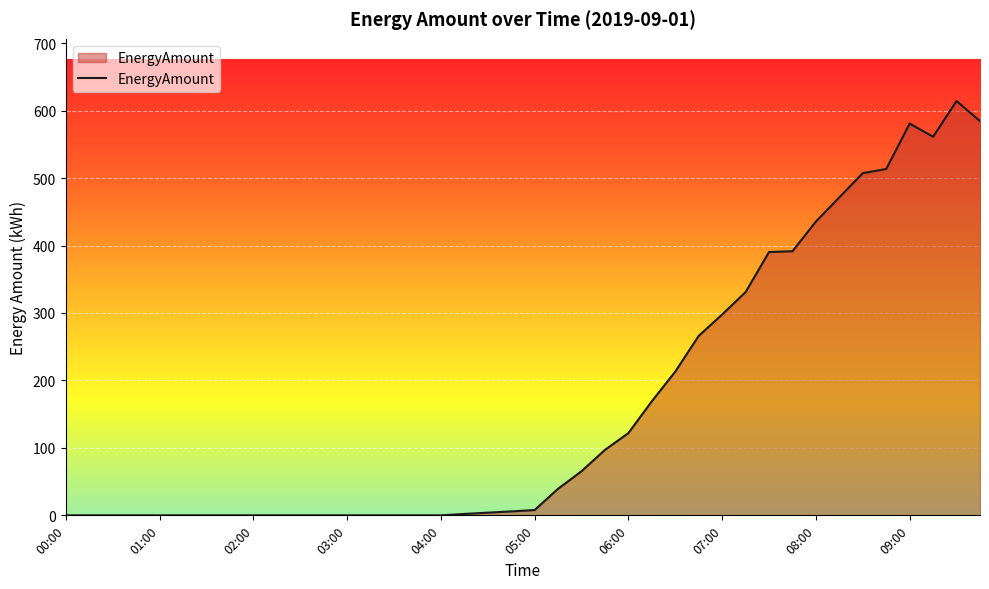

Count the number of values greater than 7.

20